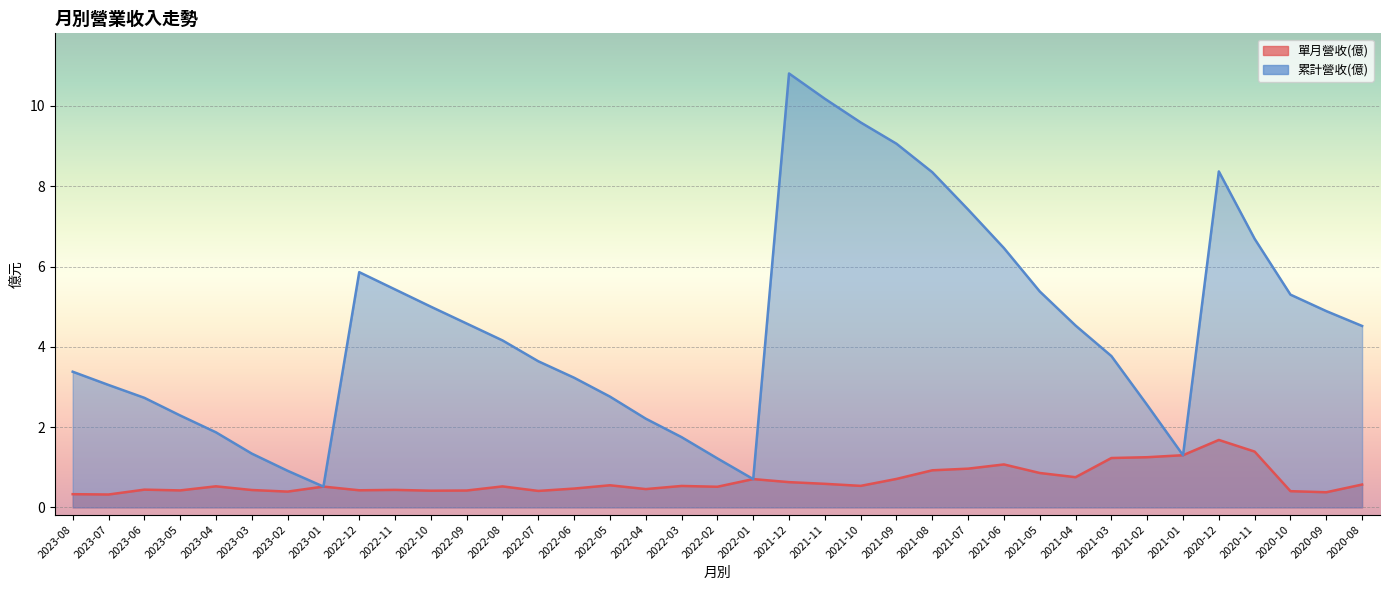

Where is 單月營收(億) nearest to the value 1?

2021-07